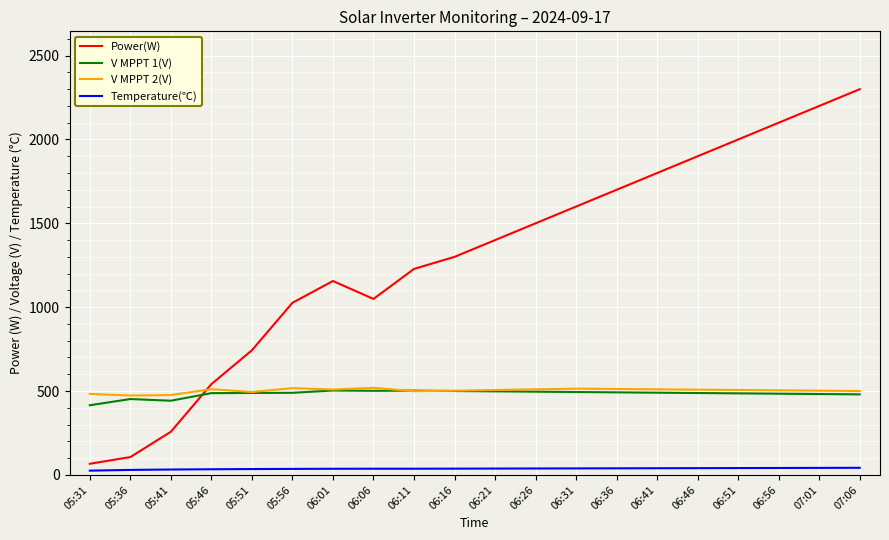

Which category has the highest value in the Power(W) series?

07:06